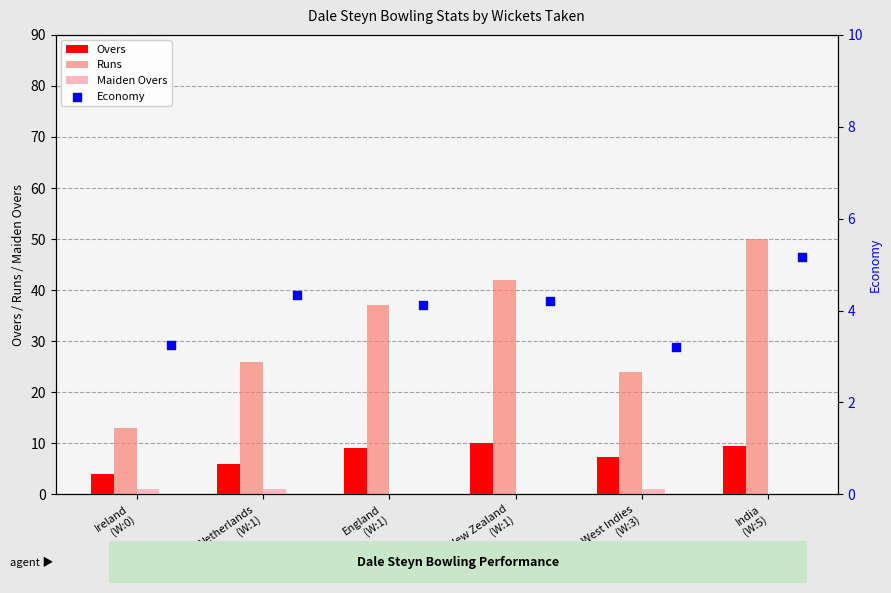

What is the sum of all Overs values?

45.7